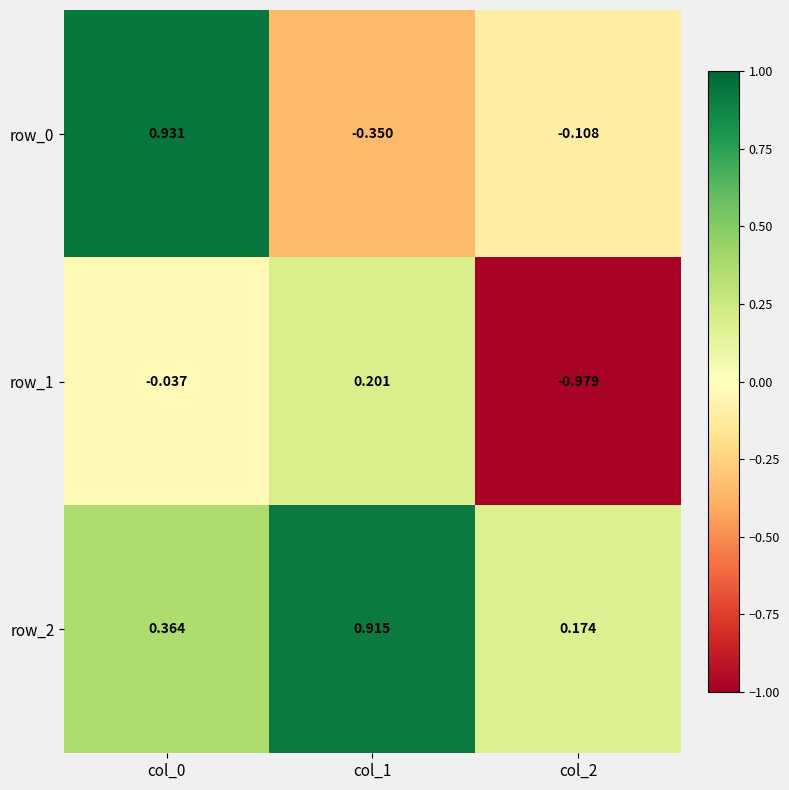

How many distinct data groups are displayed?

3